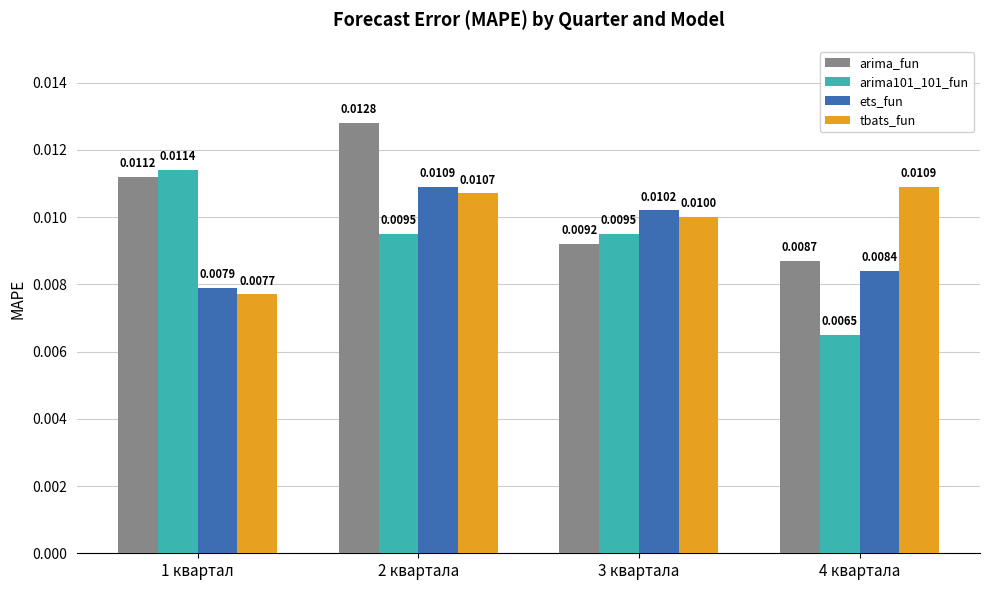

Is the value of arima101_101_fun at 2 квартала greater than the value of ets_fun at 2 квартала?

No